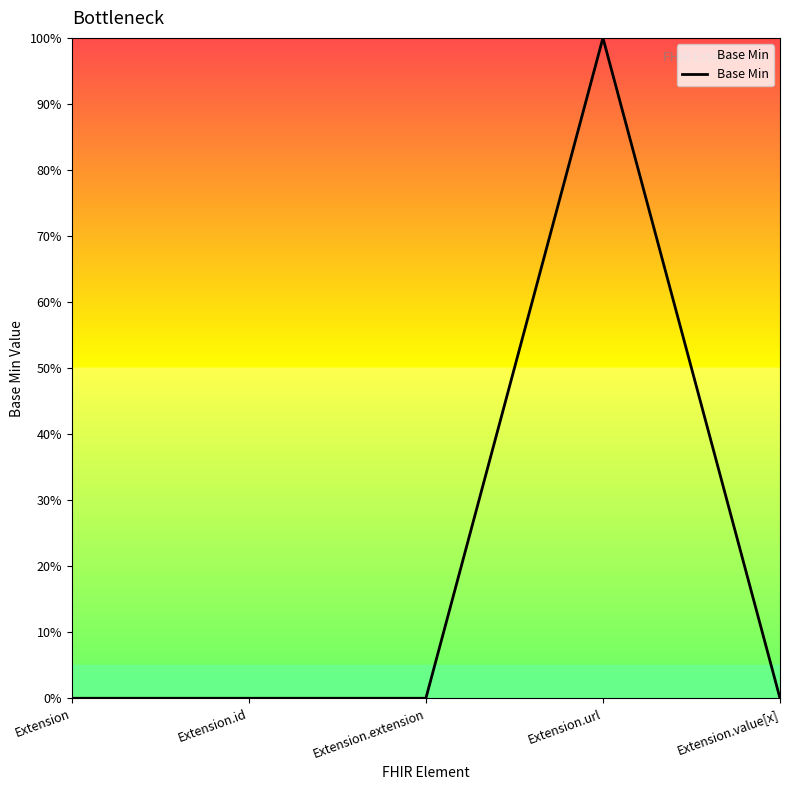

Rank the categories by value from highest to lowest.

Extension.url, Extension, Extension.id, Extension.extension, Extension.value[x]